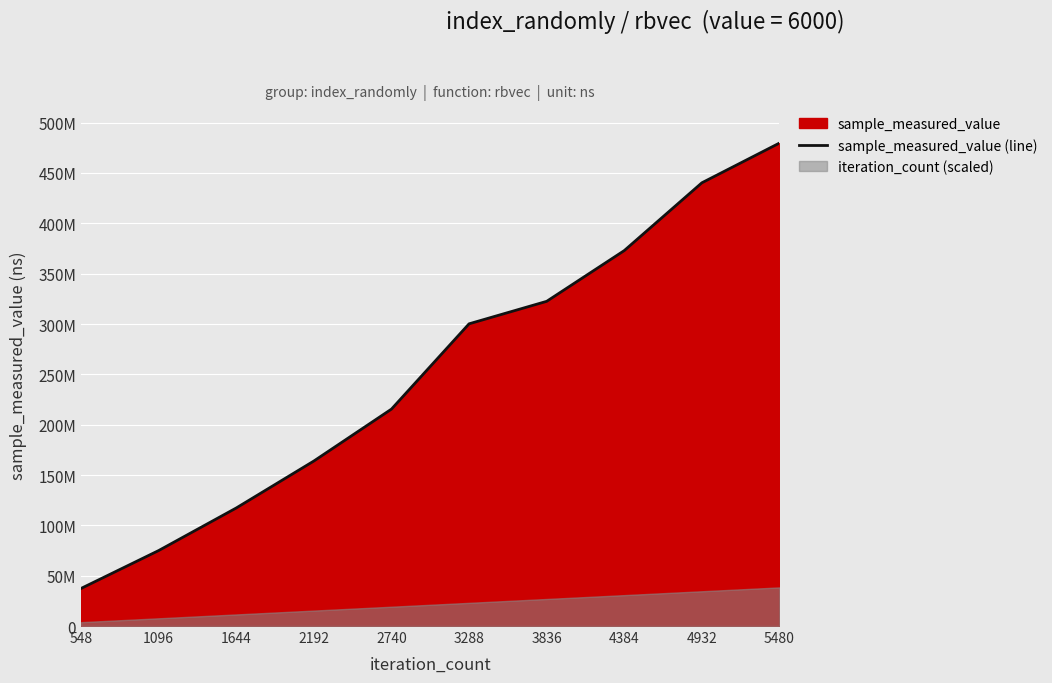

What is the change in value from 3836 to 5480?

+157212496